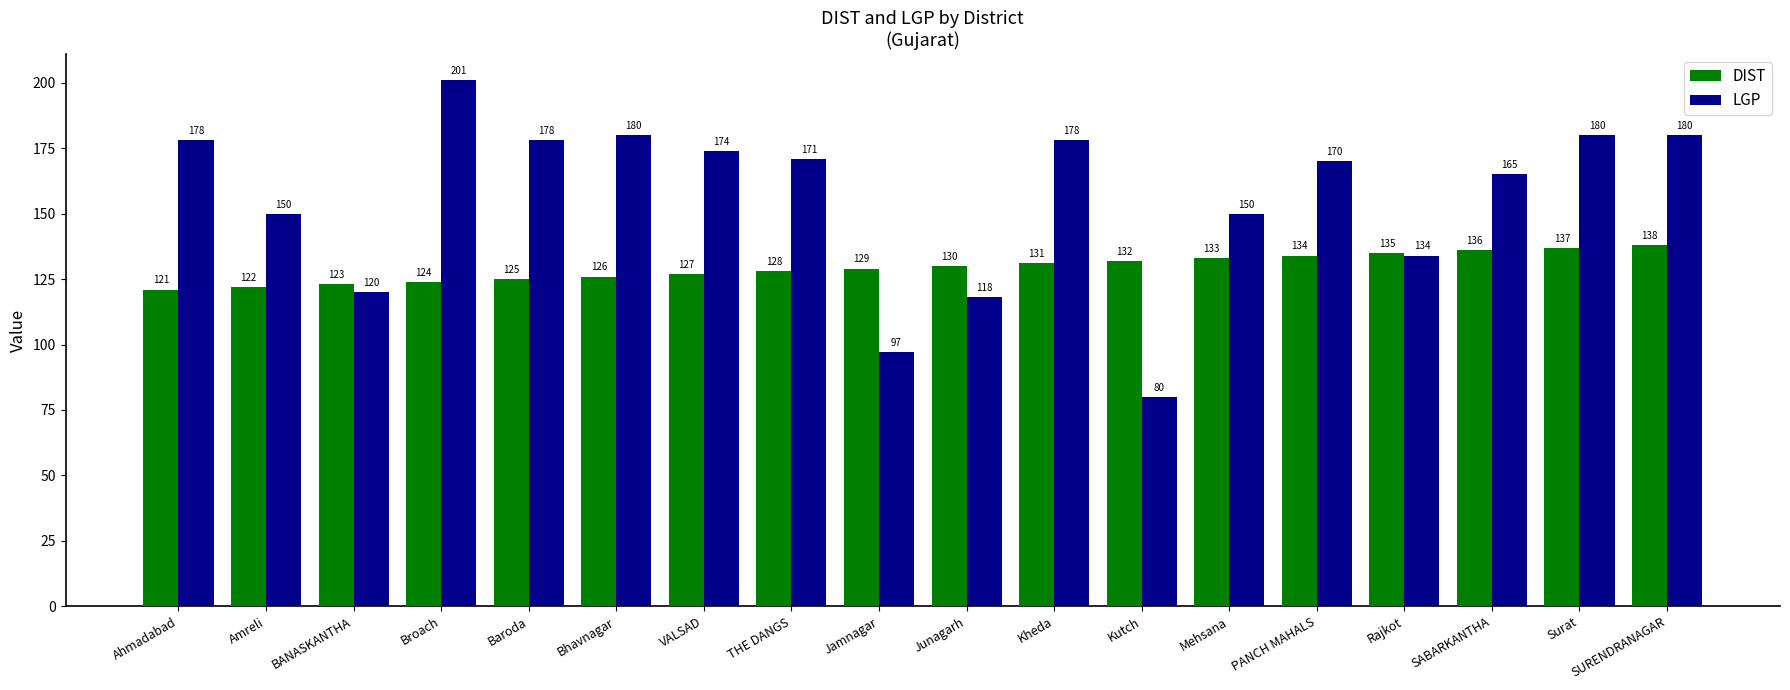

Which series has the largest total across all categories?

LGP